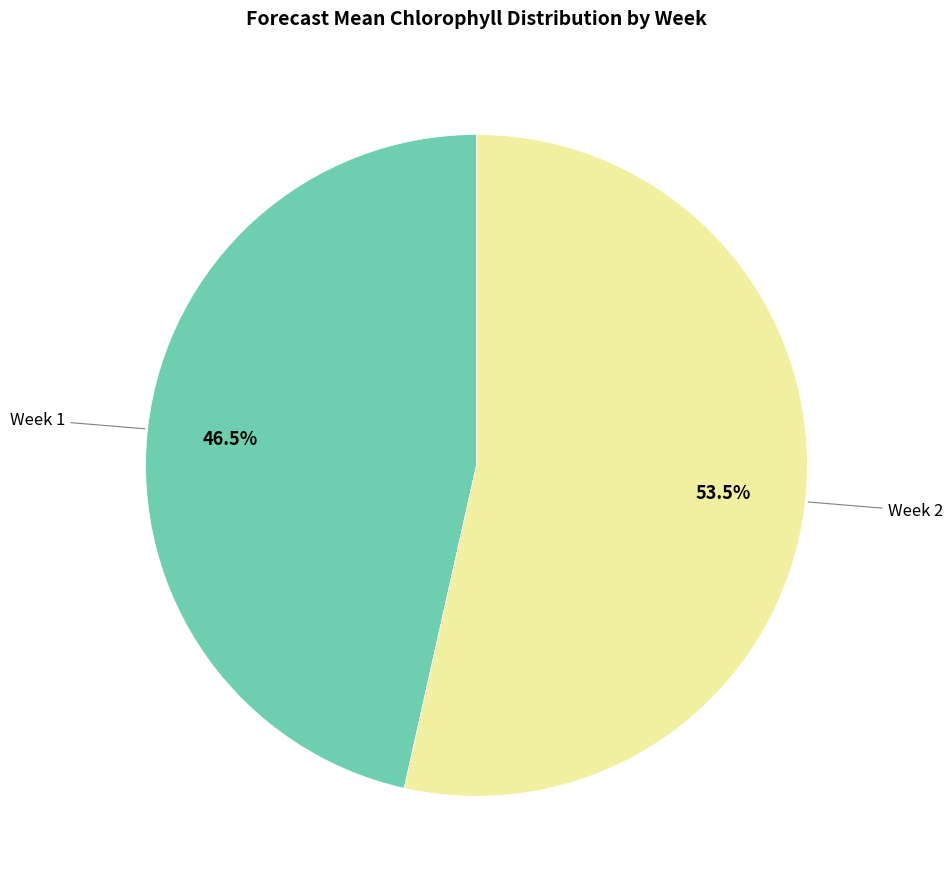

Is there a majority slice in this chart?

Yes